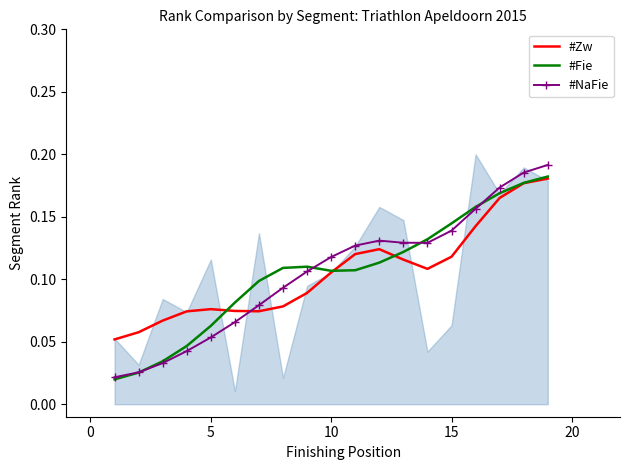

True or false: #Zw and #NaFie intersect in this chart.

True